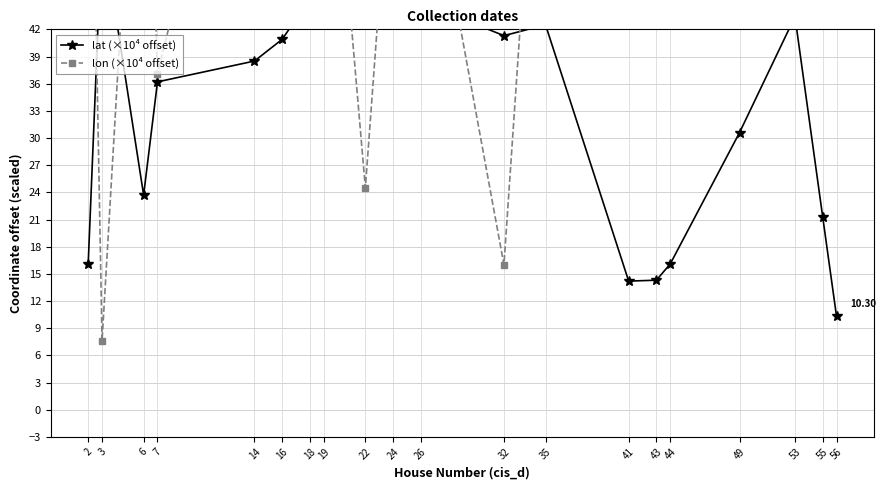

Reading left to right, what are all the values shown in this chart?

lat (×10⁴ offset): 16.1	53.3	23.7	36.2	38.5	40.9	45.4	43.8	43.9	48.6	45.0	41.3	42.5	14.2	14.3	16.1	30.6	43.4	21.3	10.3
lon (×10⁴ offset): 88.9	7.6	85.9	37.1	80.6	82.9	81.6	77.8	24.5	66.0	66.0	16.0	83.3	80.6	76.2	74.9	66.9	93.5	81.7	86.0